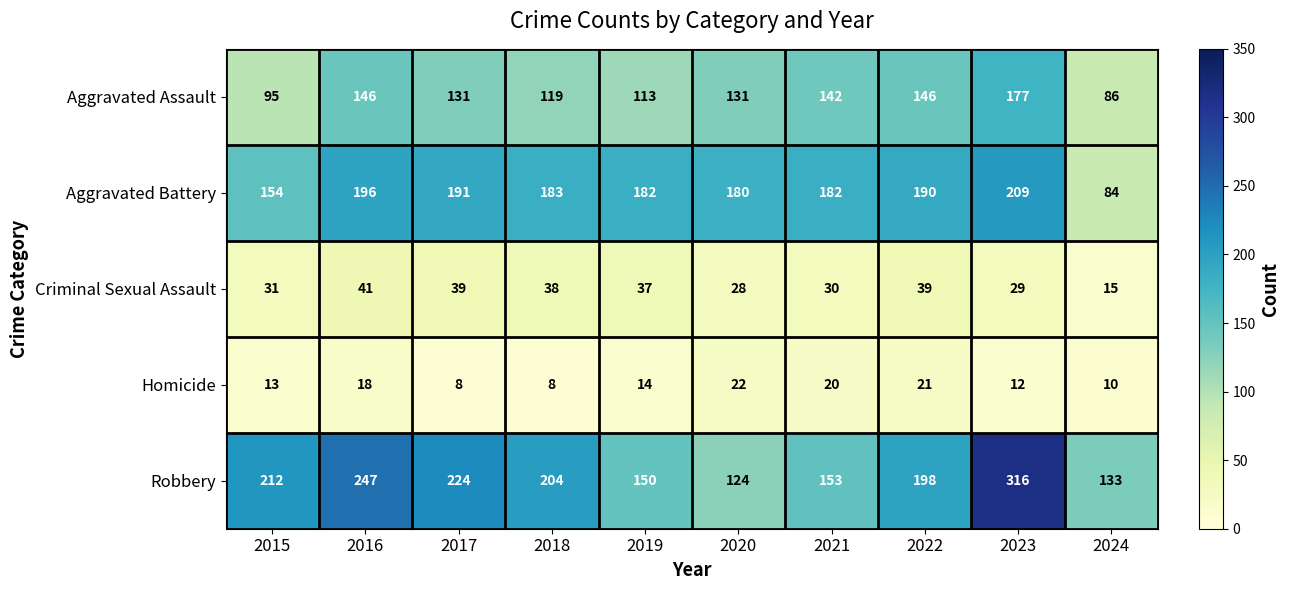

What is the difference between the second highest and second lowest values in the Aggravated Battery series?

42